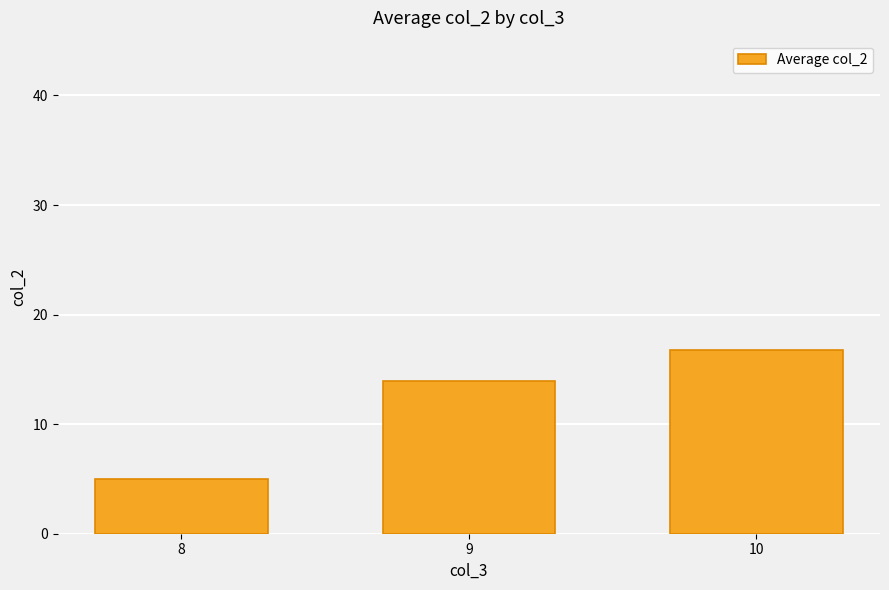

True or false: the data shows 4.2 at 9.

False